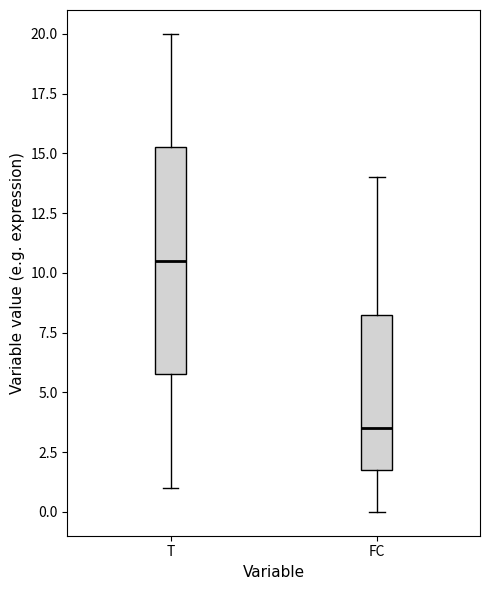

Reading left to right, read every box against the y-axis: the position of its median line, the range the box covers, and the ends of its whiskers. The values are not printed on the chart, so give them approximately, as read against the axis.

T: median 10.5, box 6.0 to 15.5, whiskers 1.0 to 20.0
FC: median 3.5, box 2.0 to 8.5, whiskers 0.0 to 14.0